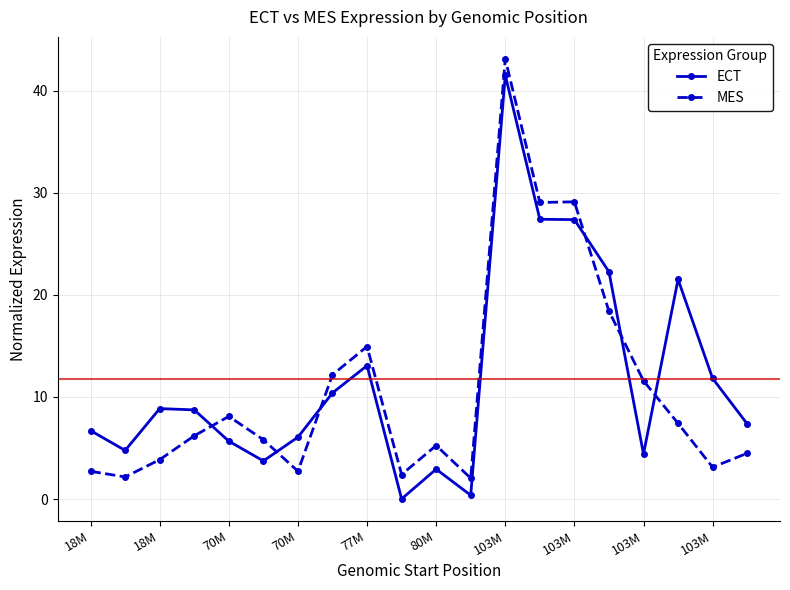

What is the greatest value displayed?

43.1